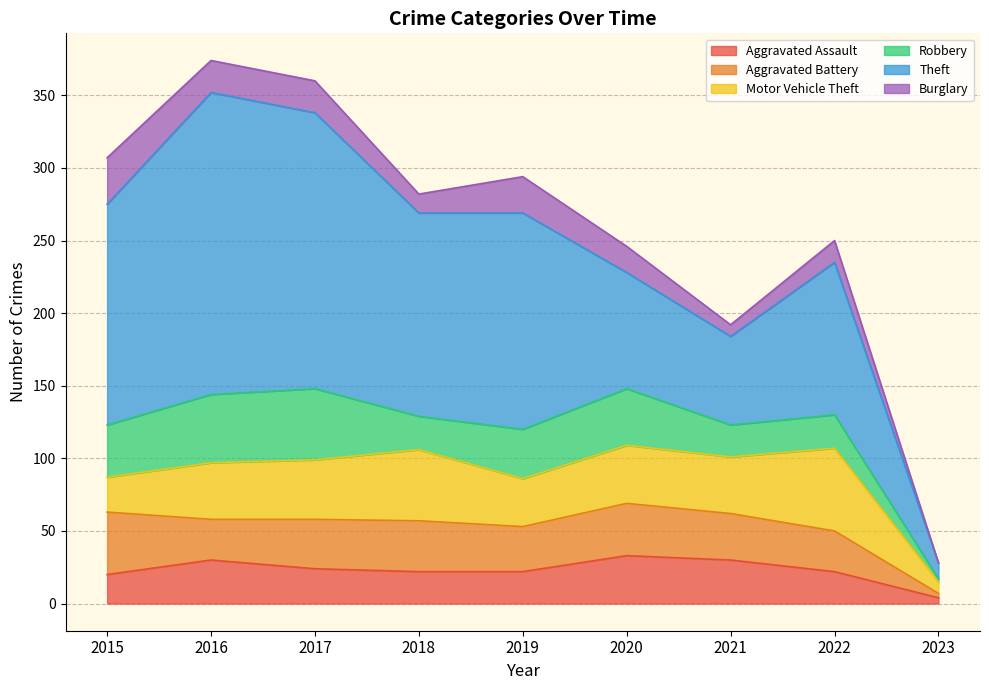

How many interior local valleys does the Robbery series have?

2